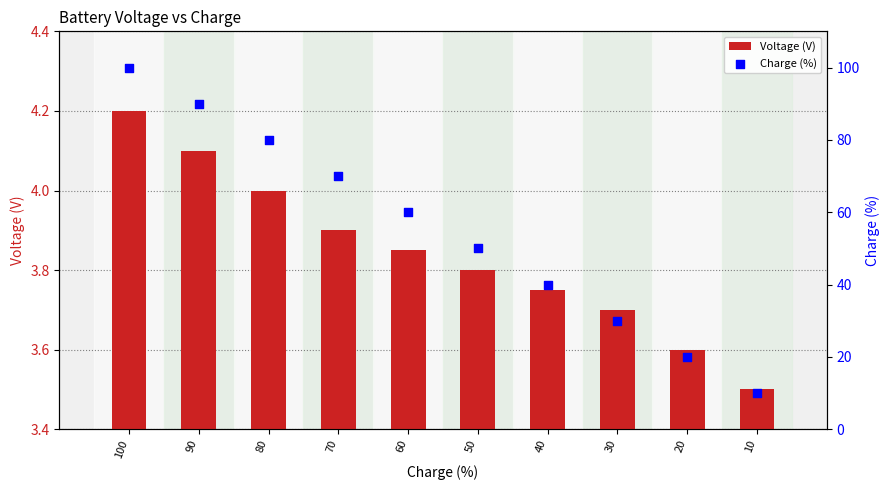

Which series contains the highest Y value?

Charge (%)